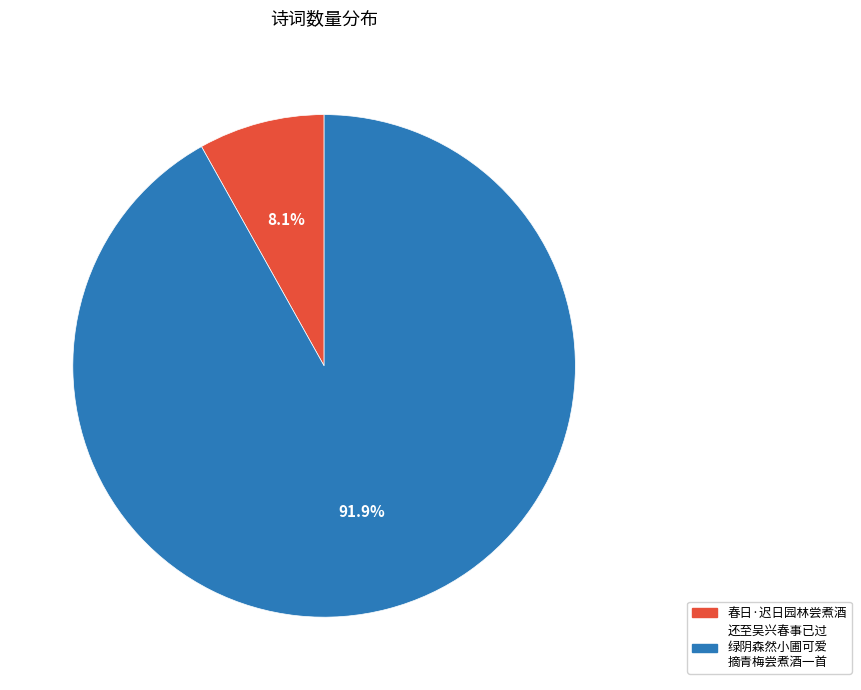

Does any single category account for the majority?

Yes